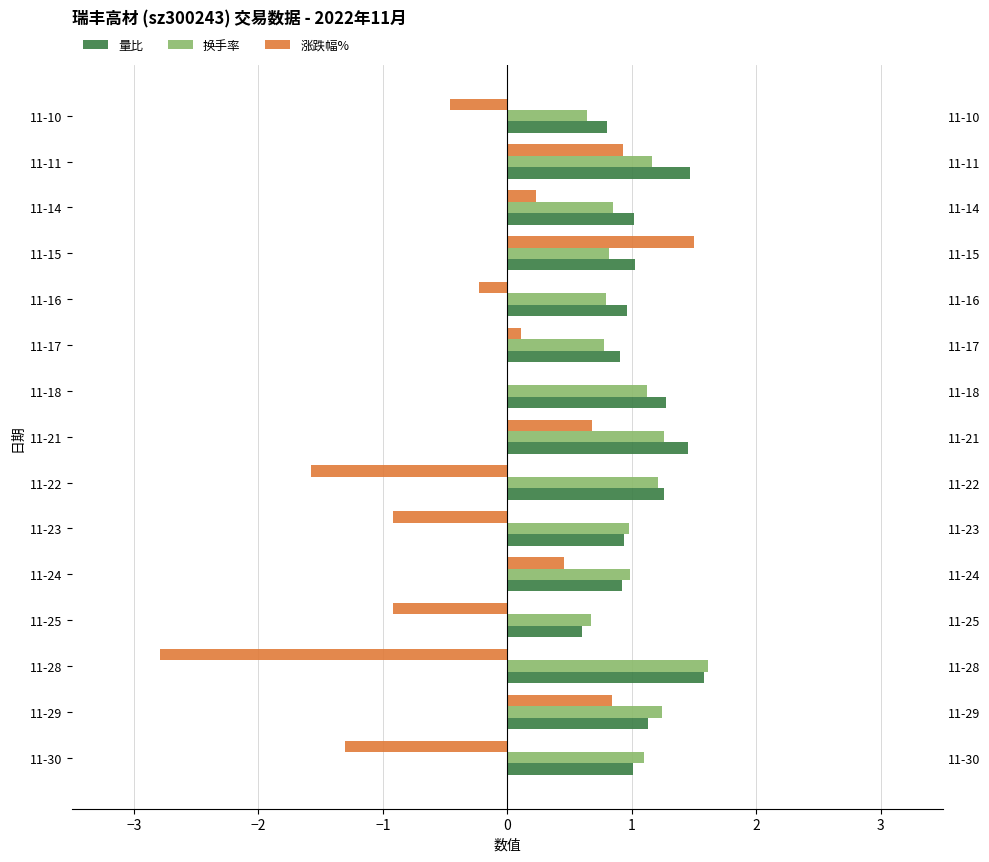

Read the 量比 value at 11-21.

1.4